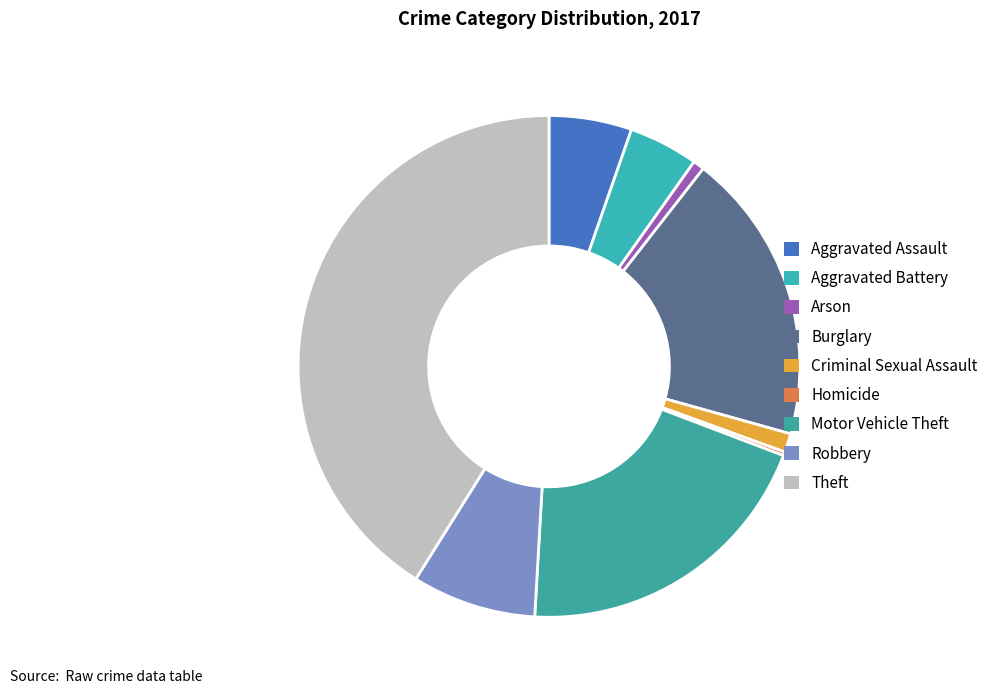

The Homicide slice represents 9% of the pie. True or false?

False